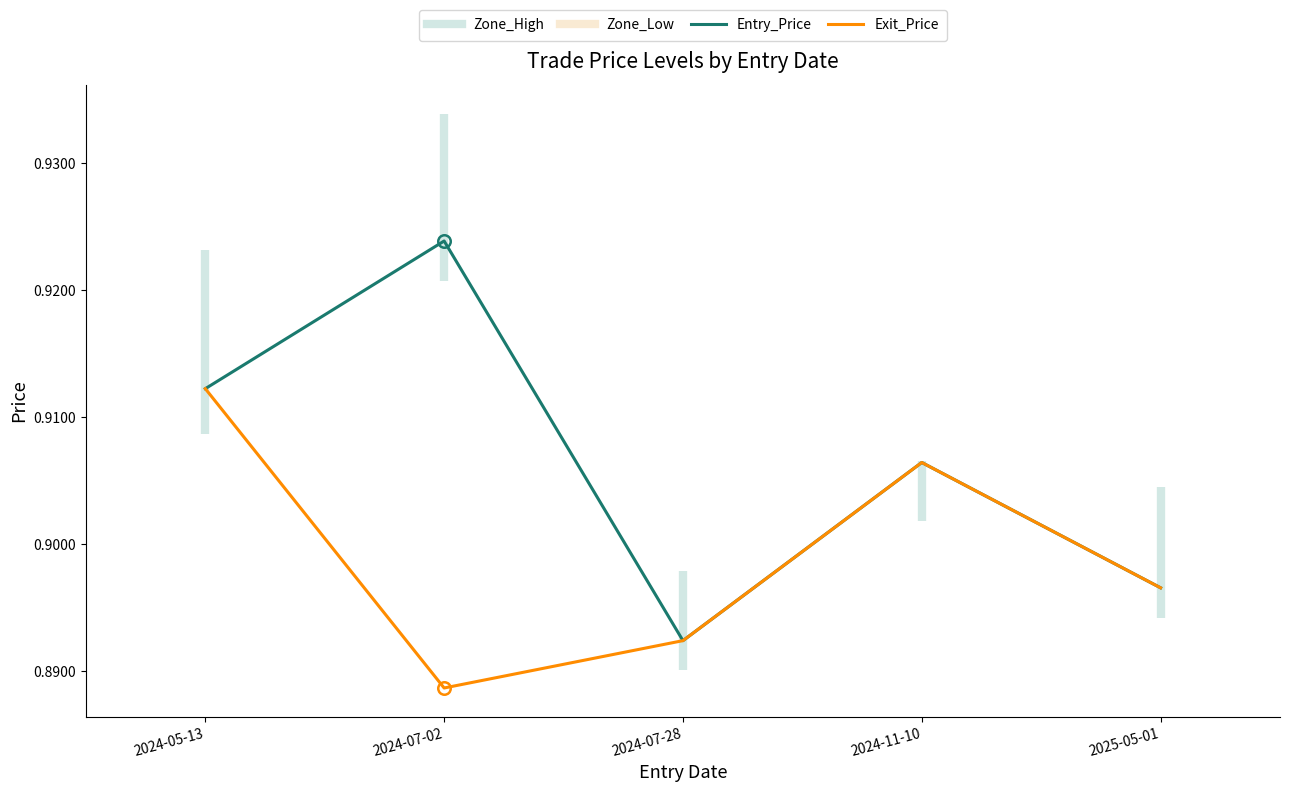

Rank the categories by Entry_Price value from lowest to highest.

2024-07-28, 2025-05-01, 2024-11-10, 2024-05-13, 2024-07-02